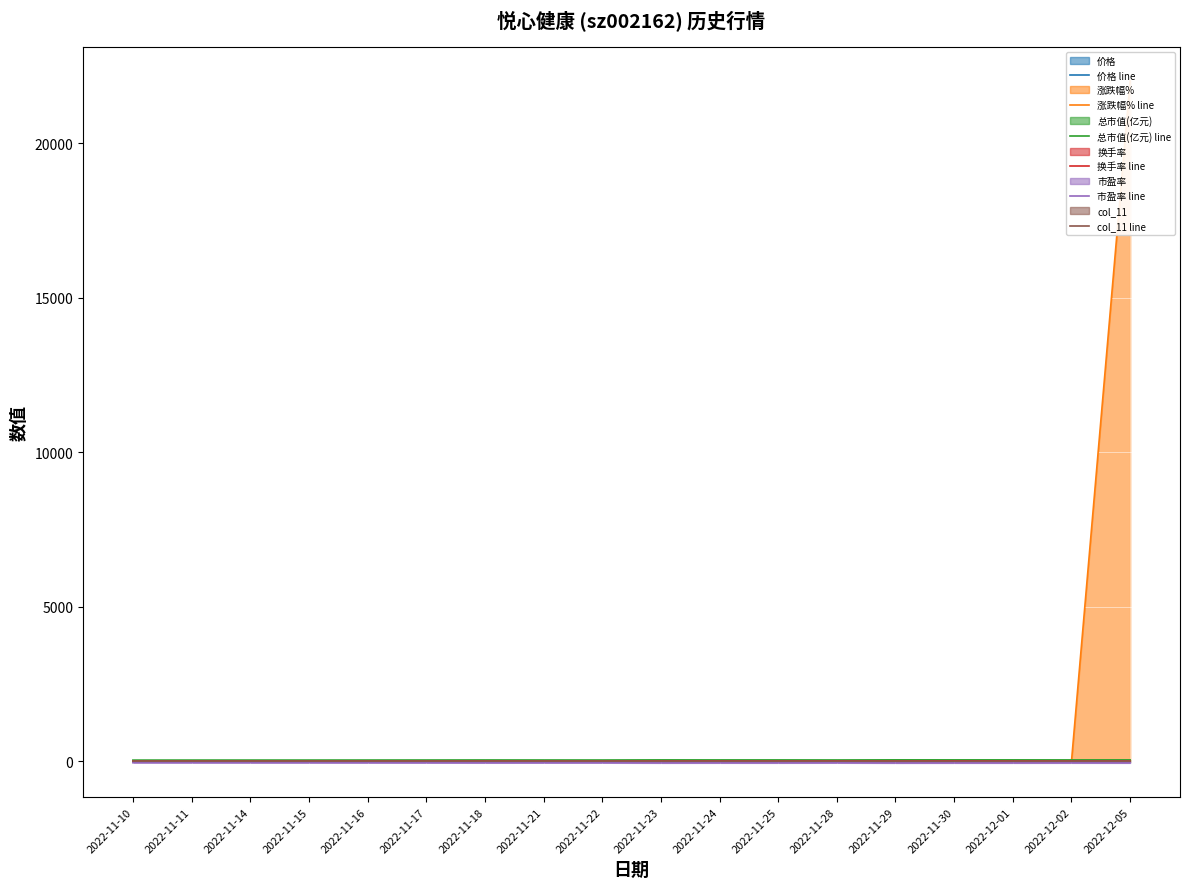

Reading left to right, extract all data points from this chart.

价格 line: 4.0	4.1	4.2	4.2	4.2	4.3	4.5	4.4	4.3	4.8	4.7	4.7	4.5	4.9	4.8	4.8	4.7	4.8
涨跌幅% line: 0.5	1.5	1.2	0.2	1.9	1.9	3.5	-2.0	-0.9	10.1	-2.9	0.7	-4.5	10.1	-1.8	-0.2	-3.1	22012.0
总市值(亿元) line: 37.5	38.1	38.5	38.6	39.4	40.1	41.5	40.7	40.3	44.4	43.1	43.4	41.4	45.6	44.8	44.7	43.3	44.0
换手率 line: 1.4	2.7	2.0	1.5	2.5	2.4	4.9	2.9	1.7	5.8	8.6	5.4	9.2	5.3	14.2	8.4	6.1	5.5
市盈率 line: -45.3	-46.0	-46.5	-46.6	-47.5	-48.4	-50.1	-49.1	-48.6	-53.6	-52.0	-52.3	-50.0	-55.0	-54.0	-53.9	-52.2	-53.1
col_11 line: 3.1	3.2	3.2	3.2	3.3	3.4	3.5	3.4	3.4	3.7	3.6	3.6	3.5	3.8	3.7	3.7	3.6	3.7